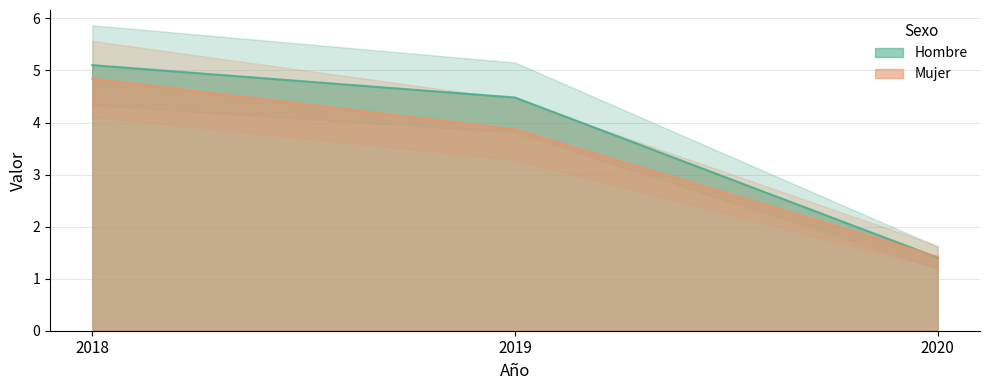

At how many categories does at least one series exceed 5?

1